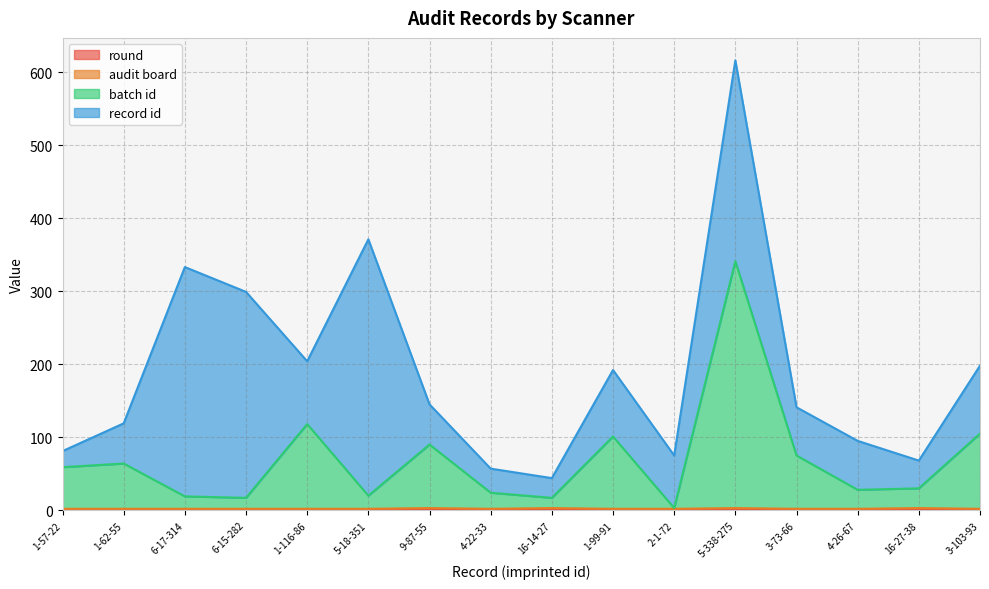

Where is the first local maximum for batch id?

1-62-55